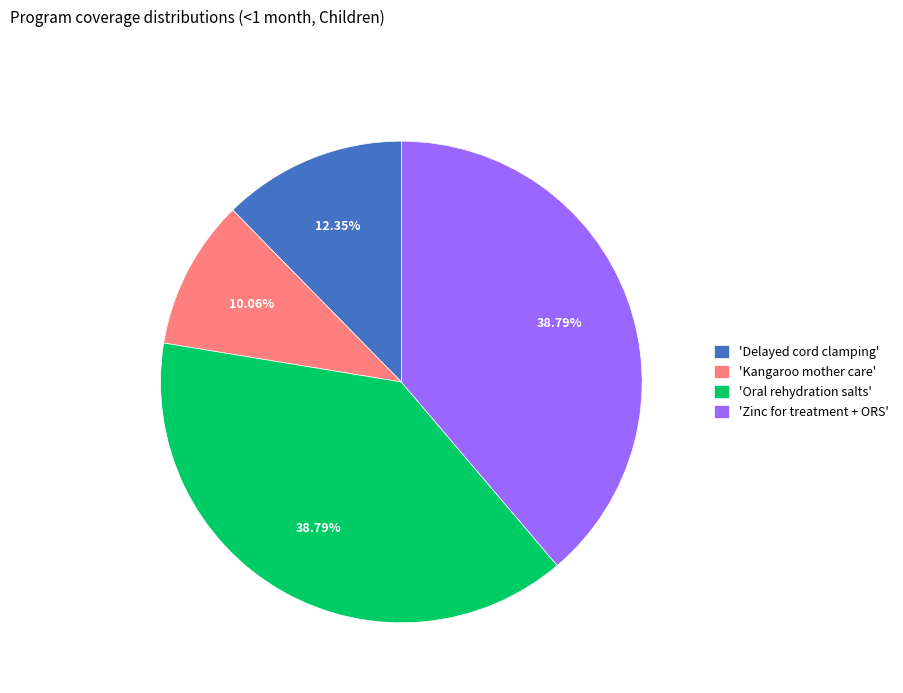

Do 'Delayed cord clamping' and 'Zinc for treatment + ORS' together represent more than half of the pie?

Yes